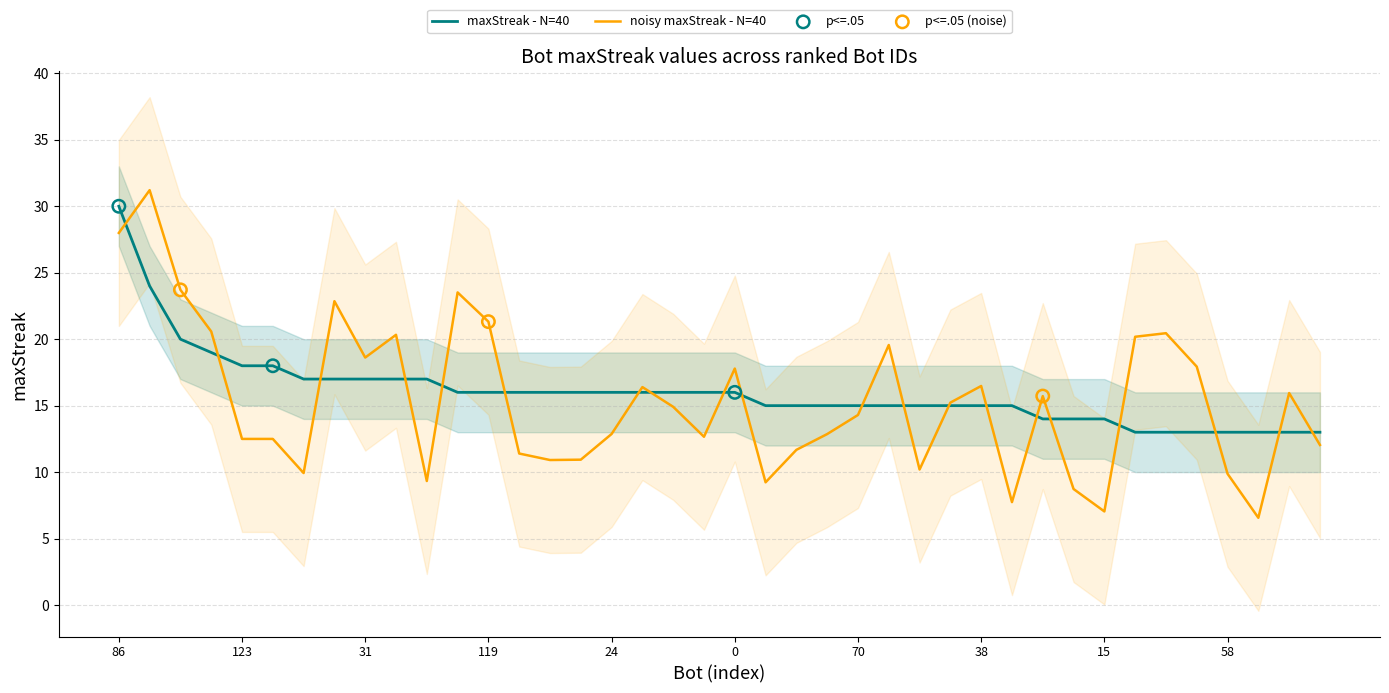

What is the change in value from 7 to 22?

-4